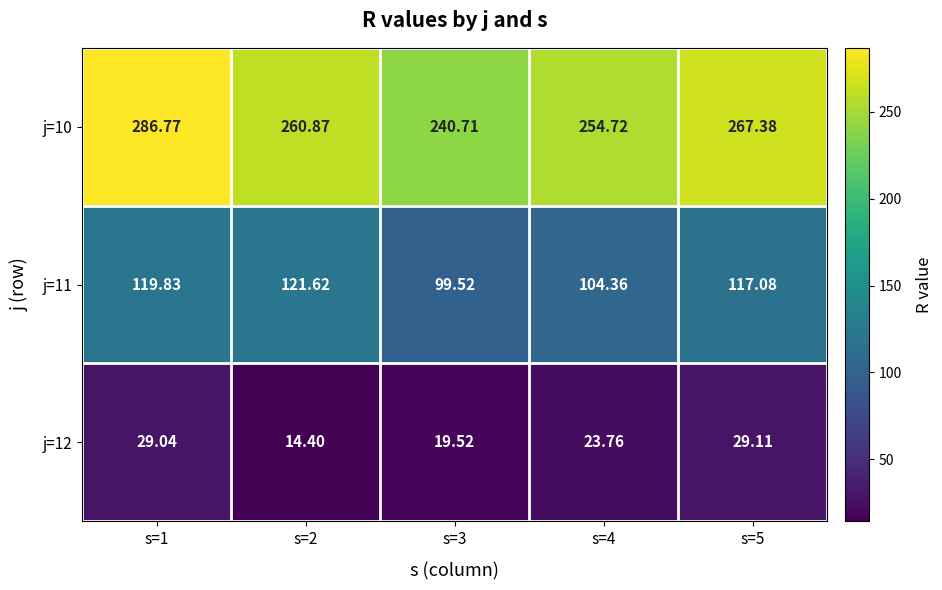

List the series in order of their overall mean, lowest first.

j=12, j=11, j=10